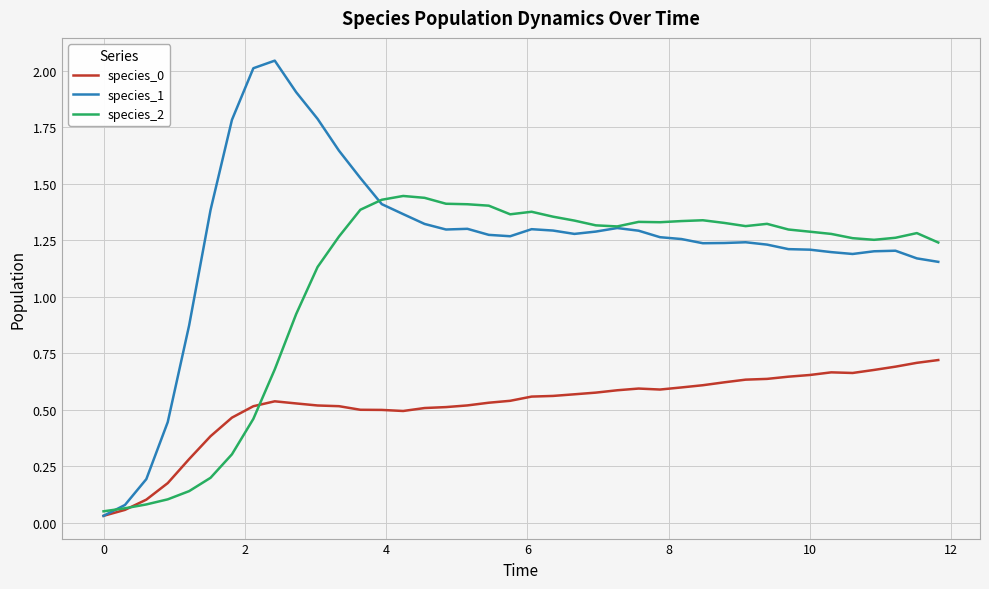

Which series has the largest total across all categories?

species_1